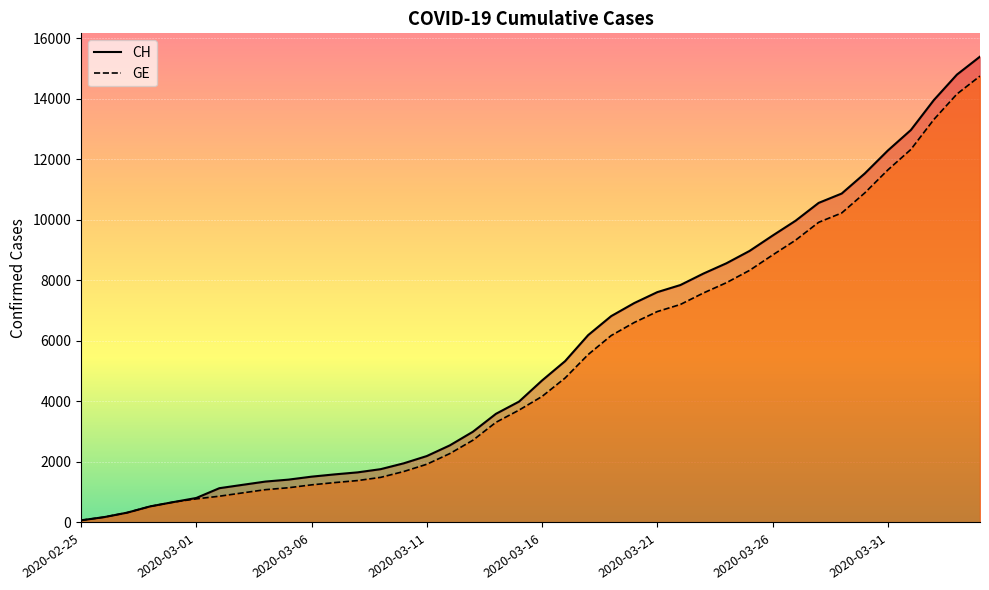

Rank the categories by CH value from lowest to highest.

2020-02-25, 2020-02-26, 2020-02-27, 2020-02-28, 2020-02-29, 2020-03-01, 2020-03-02, 2020-03-03, 2020-03-04, 2020-03-05, 2020-03-06, 2020-03-07, 2020-03-08, 2020-03-09, 2020-03-10, 2020-03-11, 2020-03-12, 2020-03-13, 2020-03-14, 2020-03-15, 2020-03-16, 2020-03-17, 2020-03-18, 2020-03-19, 2020-03-20, 2020-03-21, 2020-03-22, 2020-03-23, 2020-03-24, 2020-03-25, 2020-03-26, 2020-03-27, 2020-03-28, 2020-03-29, 2020-03-30, 2020-03-31, 2020-04-01, 2020-04-02, 2020-04-03, 2020-04-04